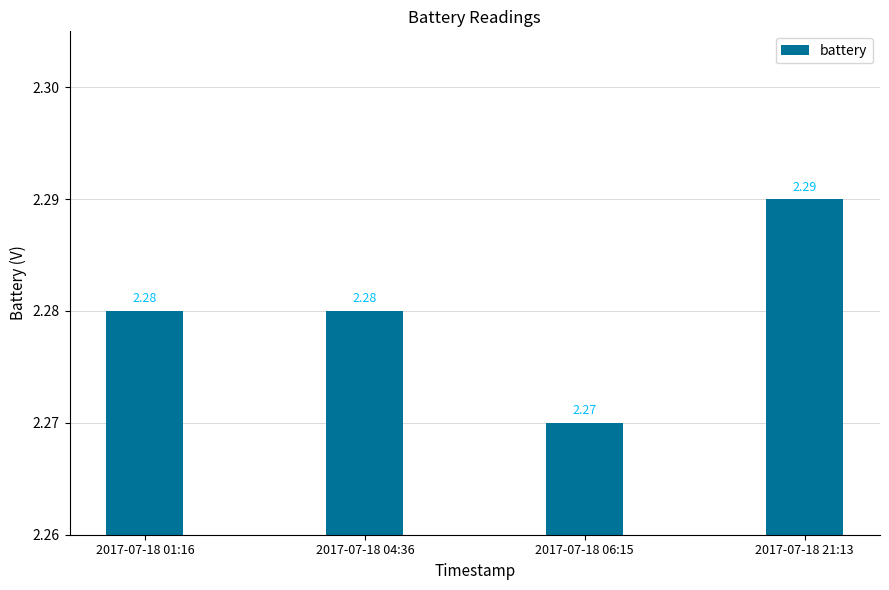

What is the sum of the values at 2017-07-18 21:13 and 2017-07-18 04:36?

4.6